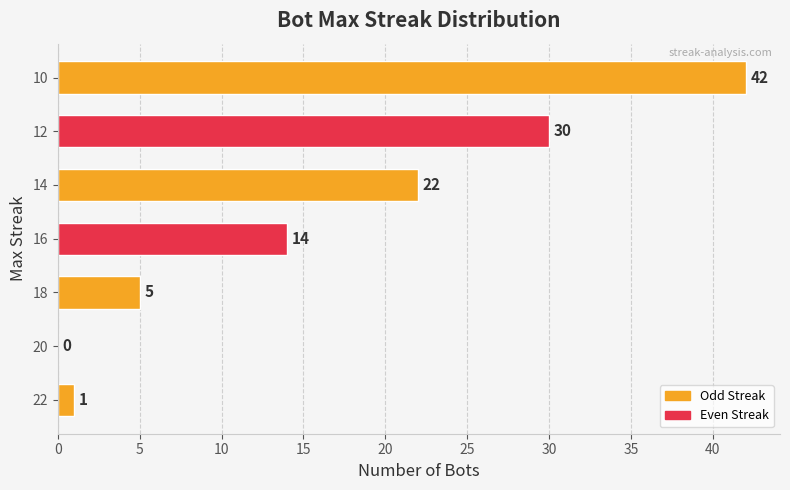

True or false: the data shows 9 at 12.

False